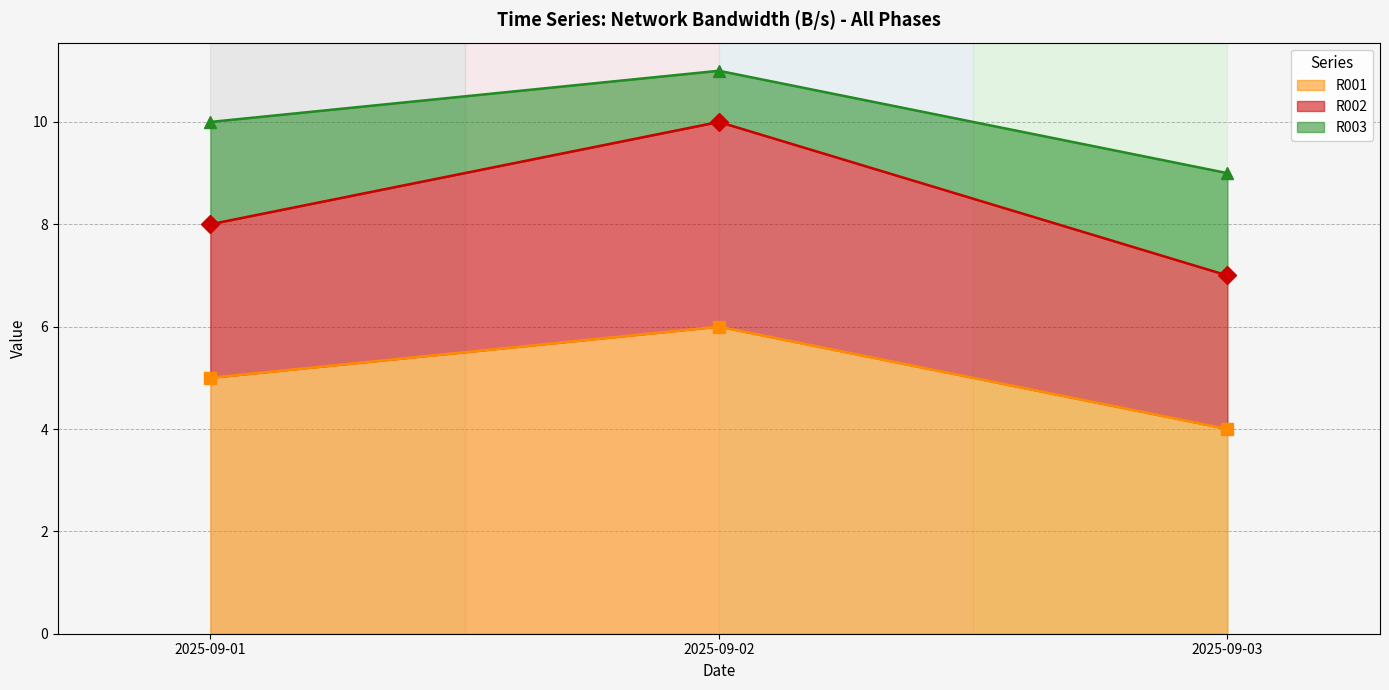

The value of R001 at 2025-09-03 is 4. True or false?

True